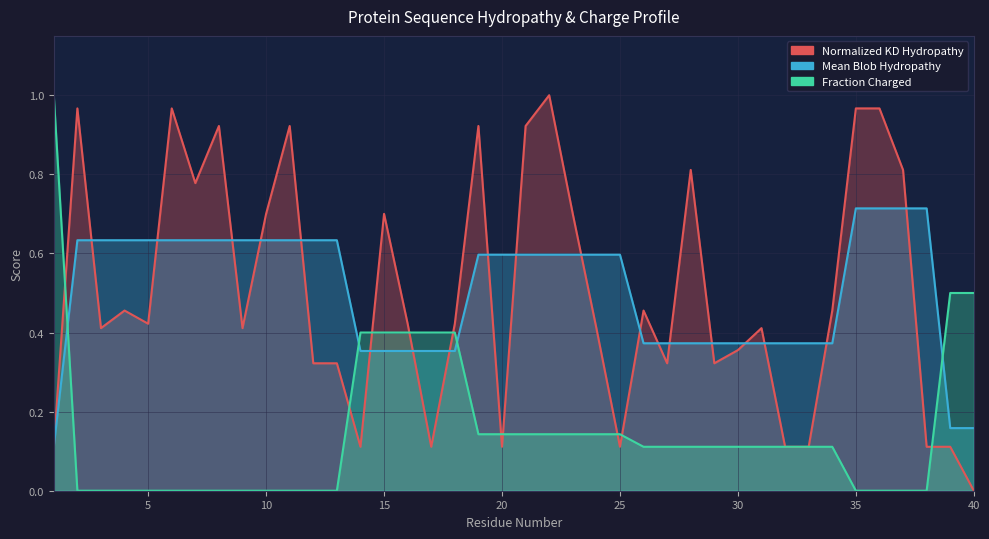

Count the Fraction_of_Charged_Residues values in the range 0 to 1.

40